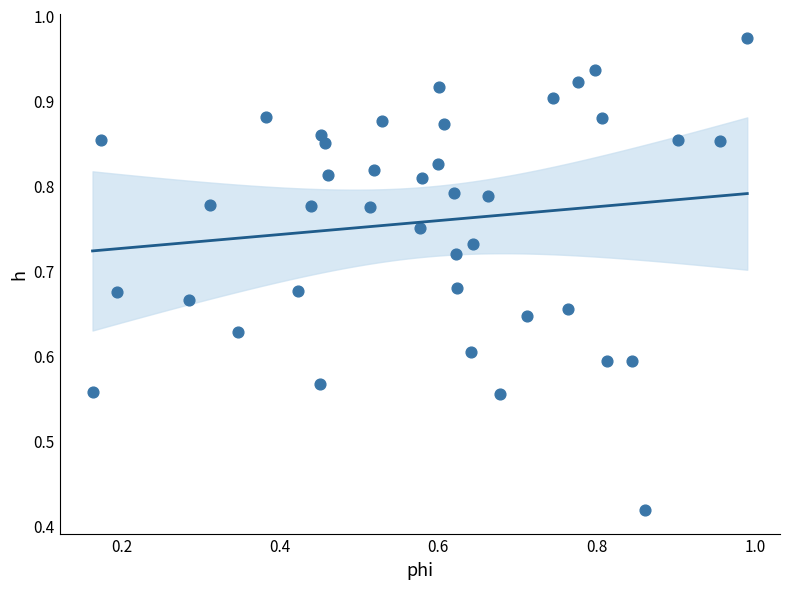

How many data points are displayed?

40